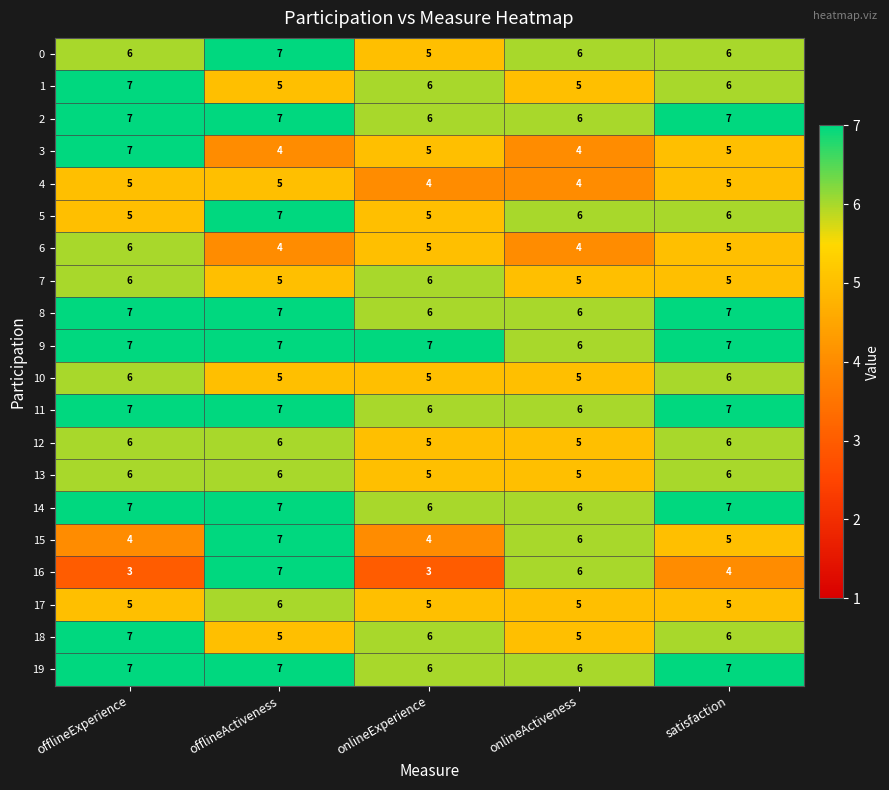

What is the smallest value displayed?

3